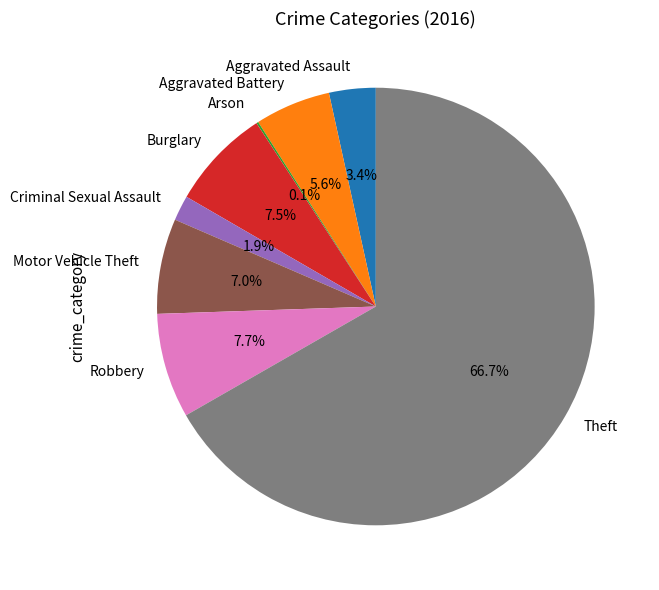

Approximately how many times larger is the value at Burglary compared to Motor Vehicle Theft?

1.1